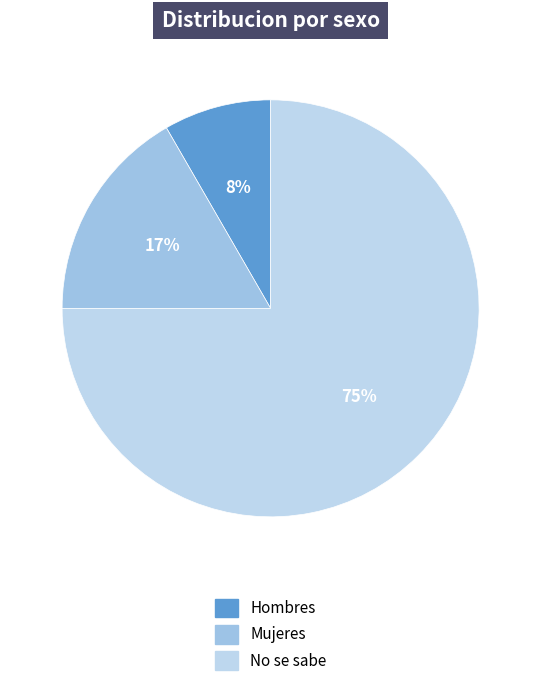

To the nearest percent, what percentage of the pie is Mujeres?

17%